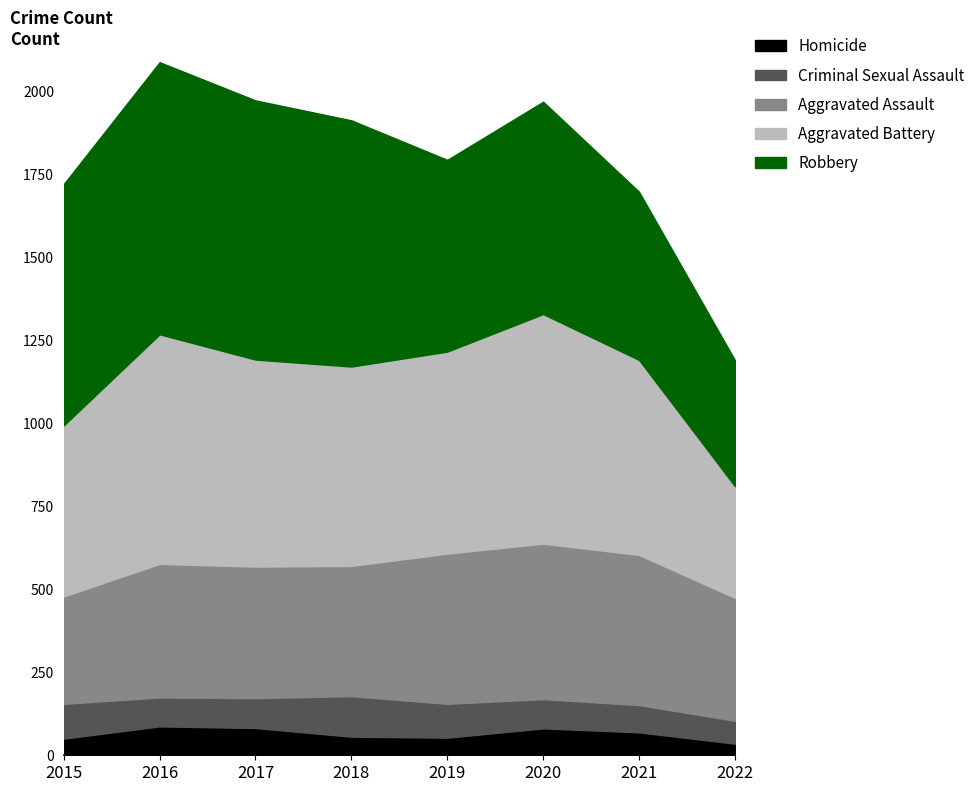

Rank the series at 2018 from lowest to highest value.

Homicide, Criminal Sexual Assault, Aggravated Assault, Aggravated Battery, Robbery